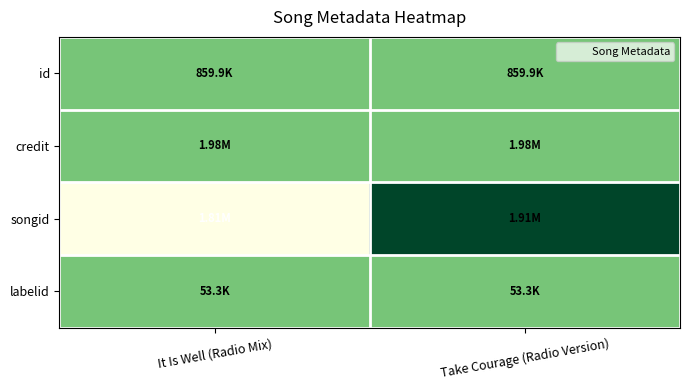

Count the number of data series in this chart.

4